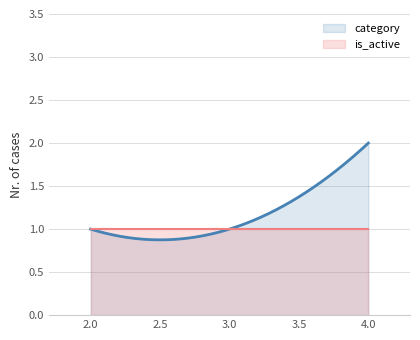

Rank the series at 2 from highest to lowest value.

category, is_active